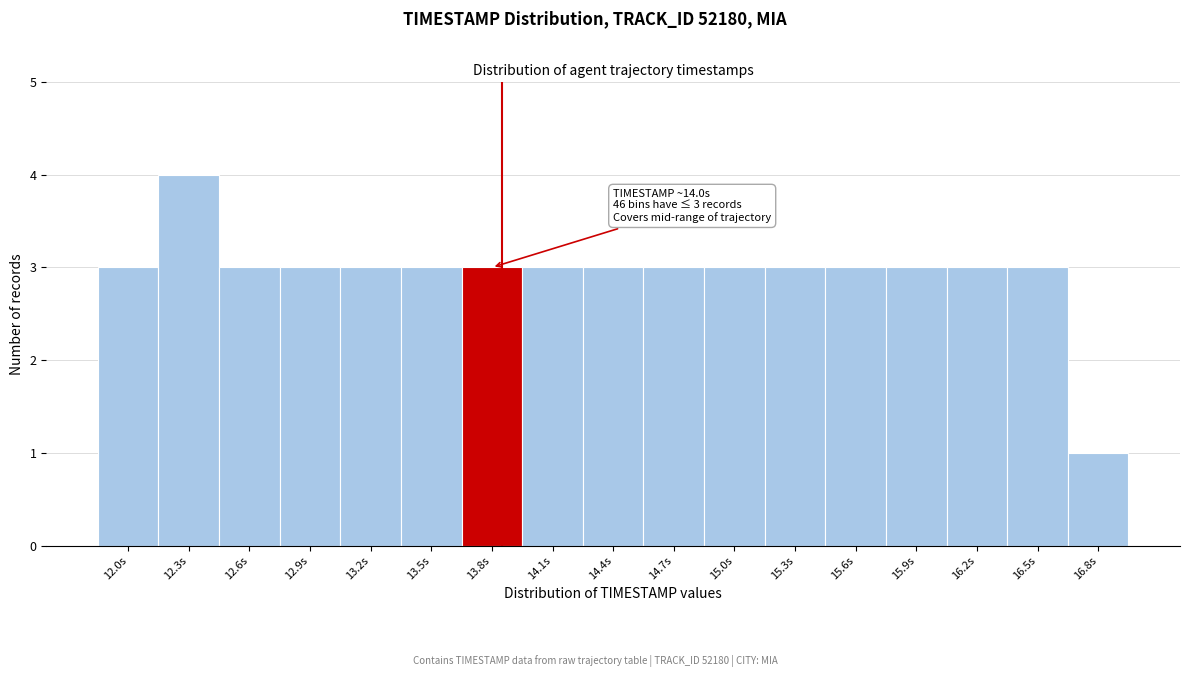

Reading left to right, what are all the values shown in this chart?

12.0s=3	12.3s=4	12.6s=3	12.9s=3	13.2s=3	13.5s=3	13.8s=3	14.1s=3	14.4s=3	14.7s=3	15.0s=3	15.3s=3	15.6s=3	15.9s=3	16.2s=3	16.5s=3	16.8s=1